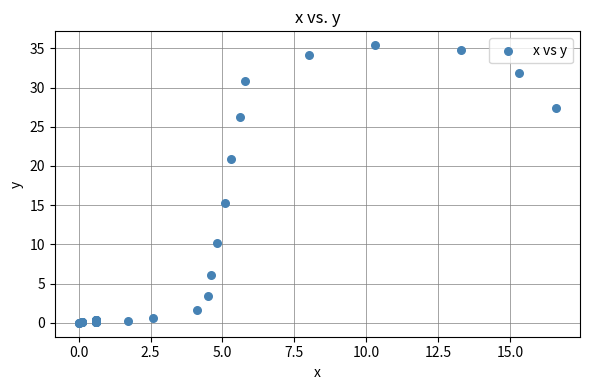

What Y value in the scatter plot is closest to 17?

15.3